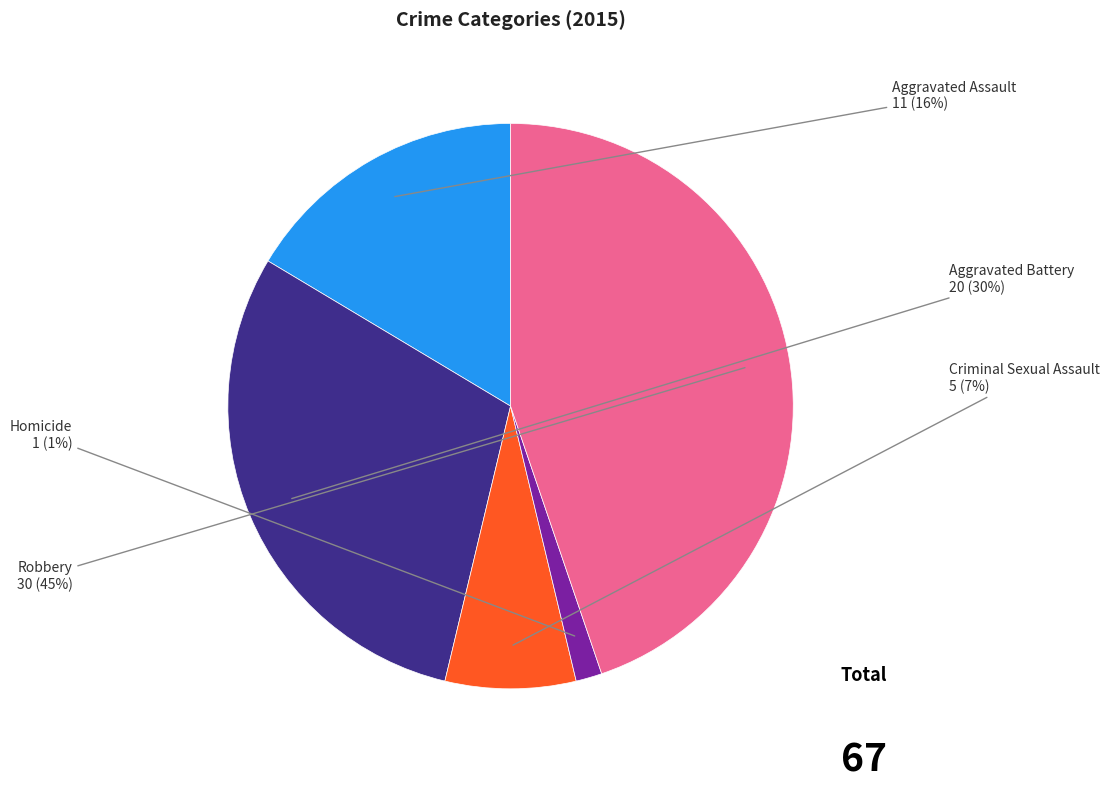

Is there any slice that represents more than half of the pie?

No